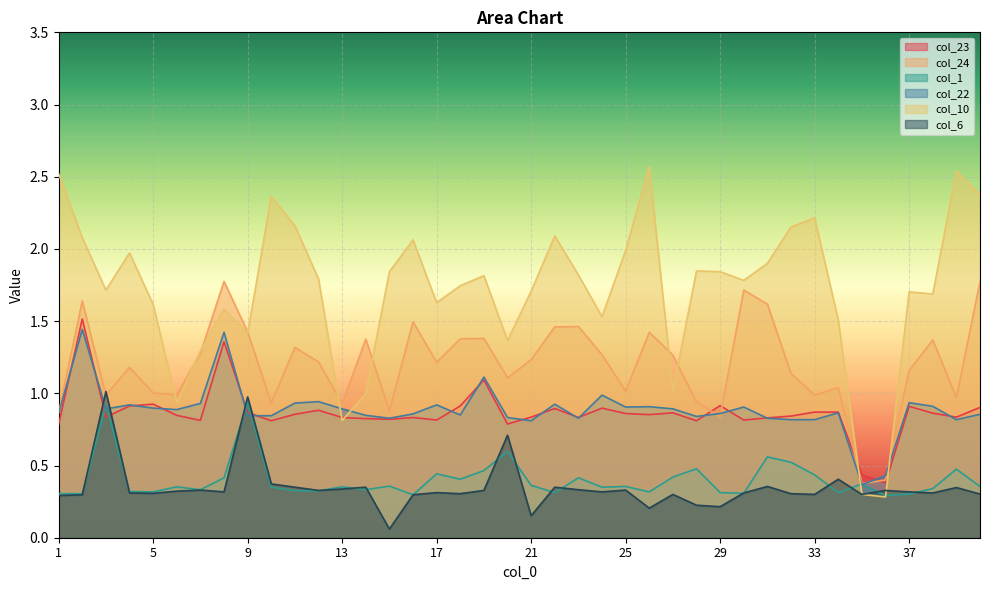

What is the spread (max minus min) of values at 20?

0.8